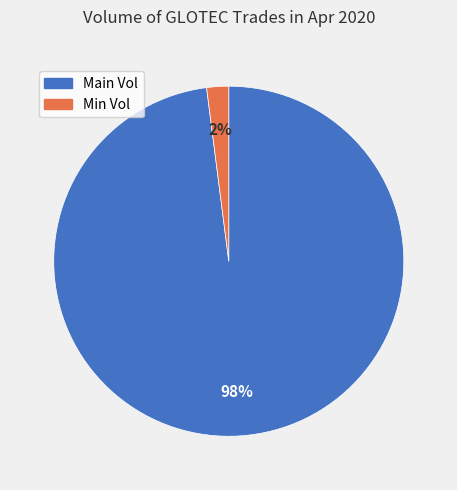

Does any single category account for the majority?

Yes